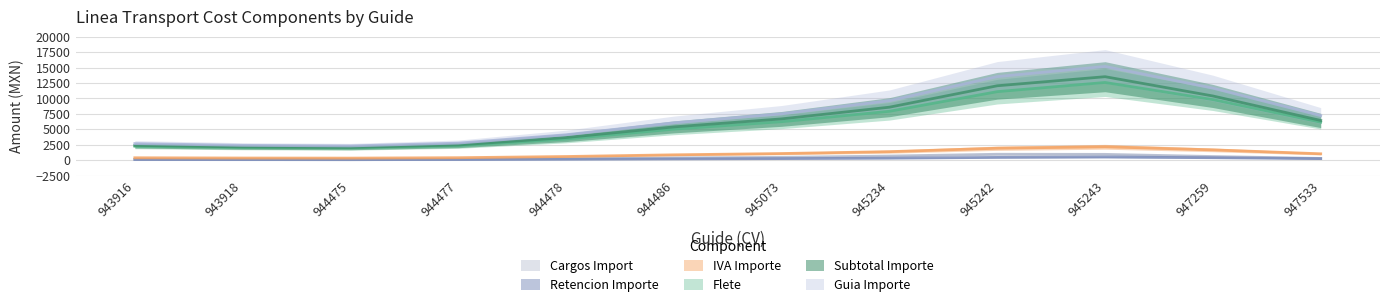

What is the value of the Flete point at the 1st from the left?

2691.0